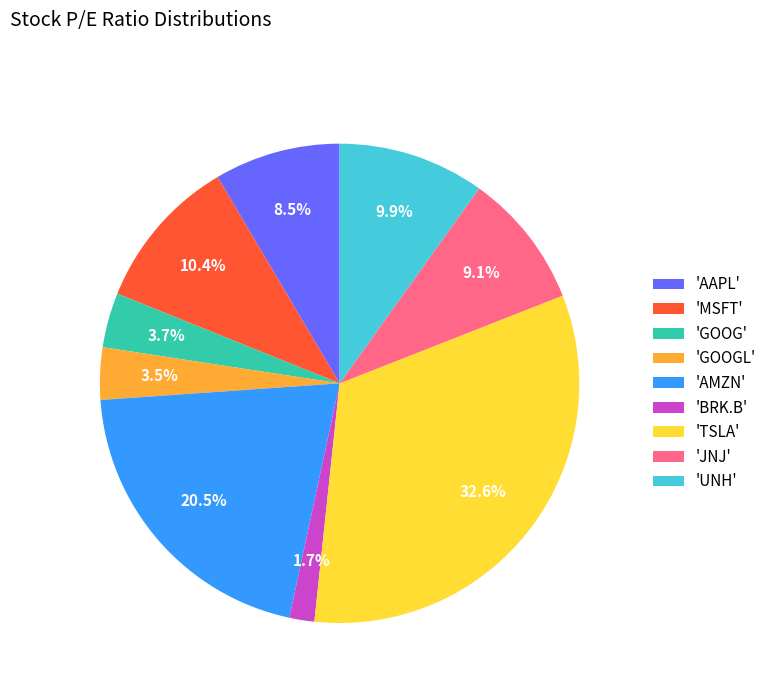

Which has a higher value, 'BRK.B' or 'GOOGL'?

'GOOGL'